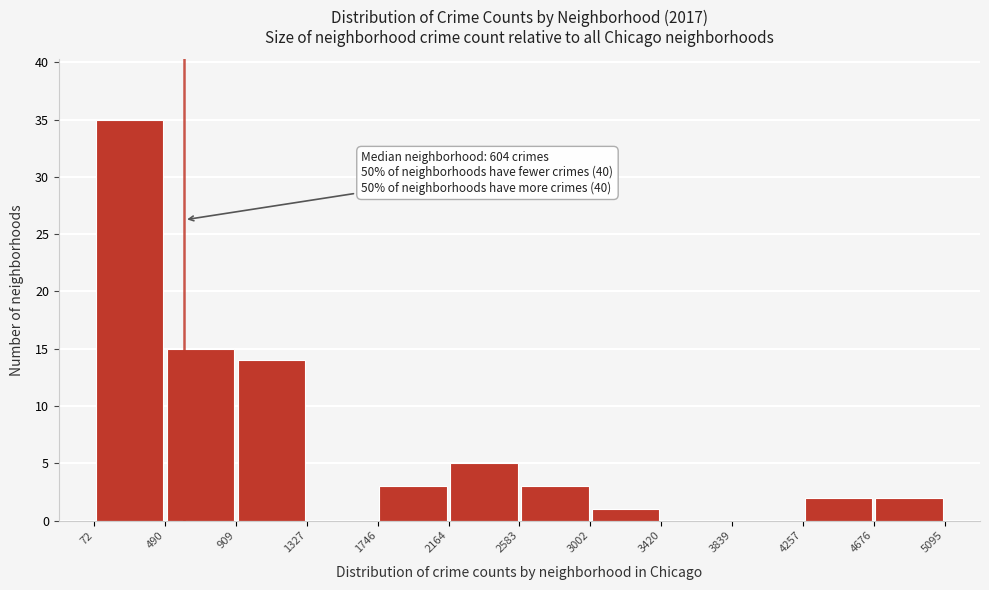

Which range on the x-axis has the tallest bar?

72 to 490